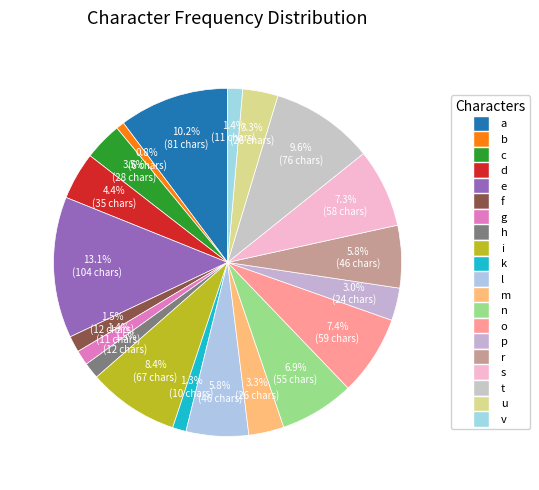

Combined, what portion of the pie is e and m?

16.4%